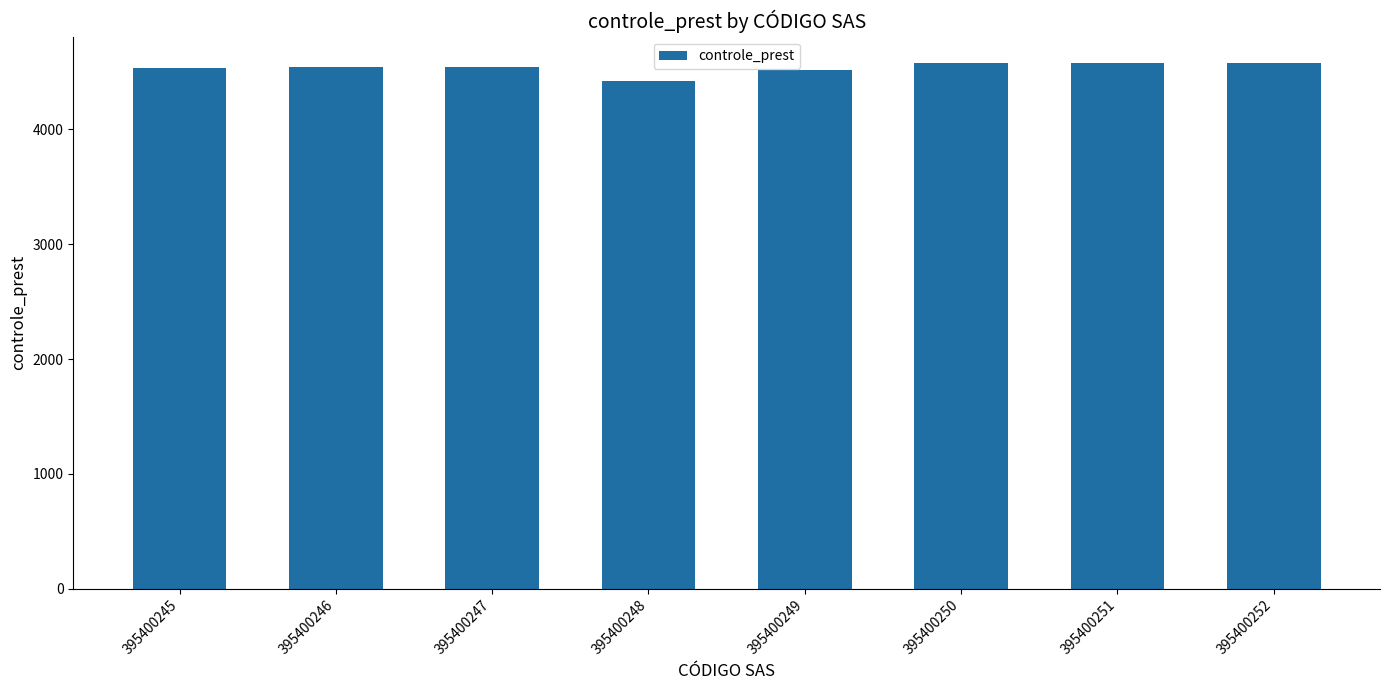

What is the value of the 8th bar from the left?

4576